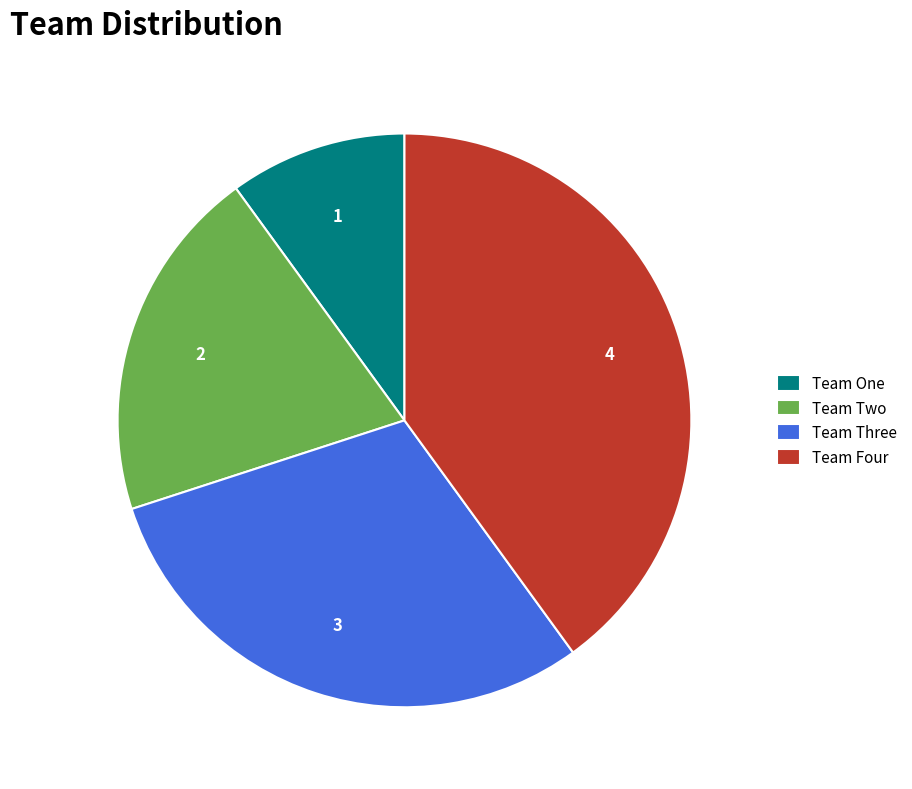

What is the ratio of the value at Team Two to the value at Team One?

2.0